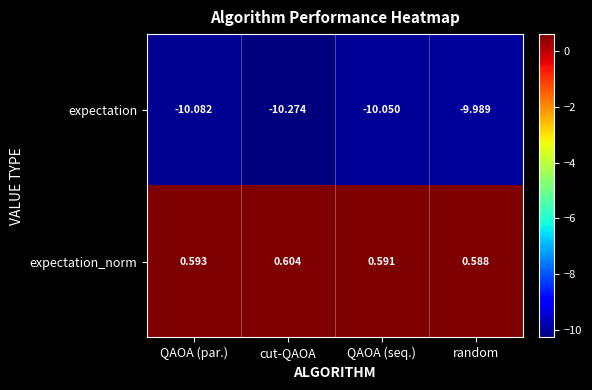

Which series has the largest total across all categories?

expectation_norm